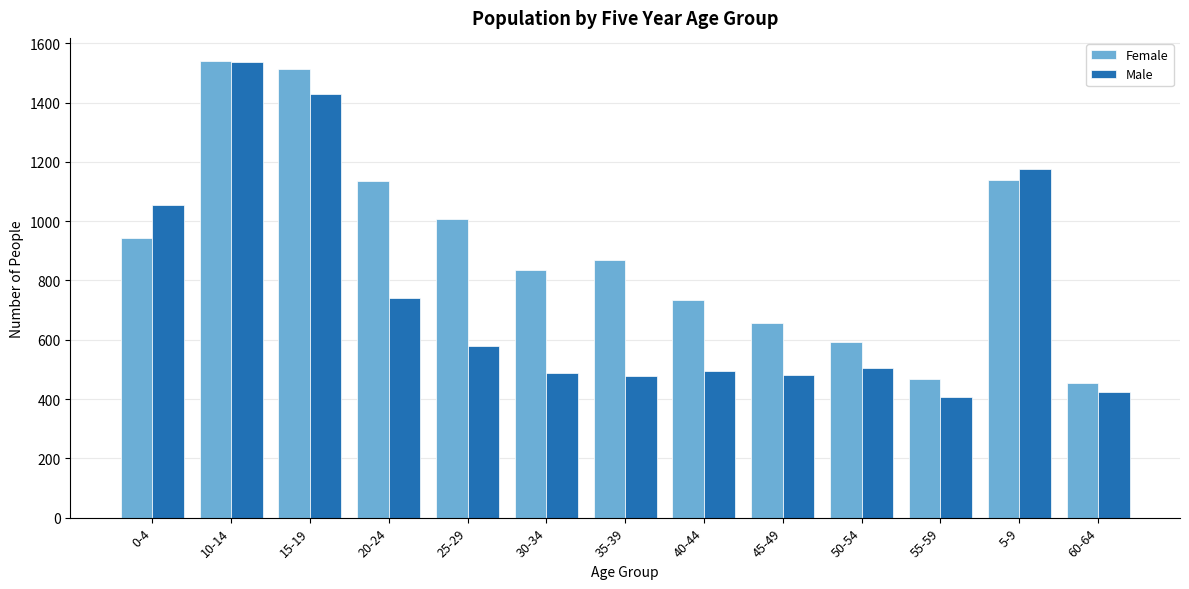

What is the difference between the maximum and minimum values in the Female series?

1087